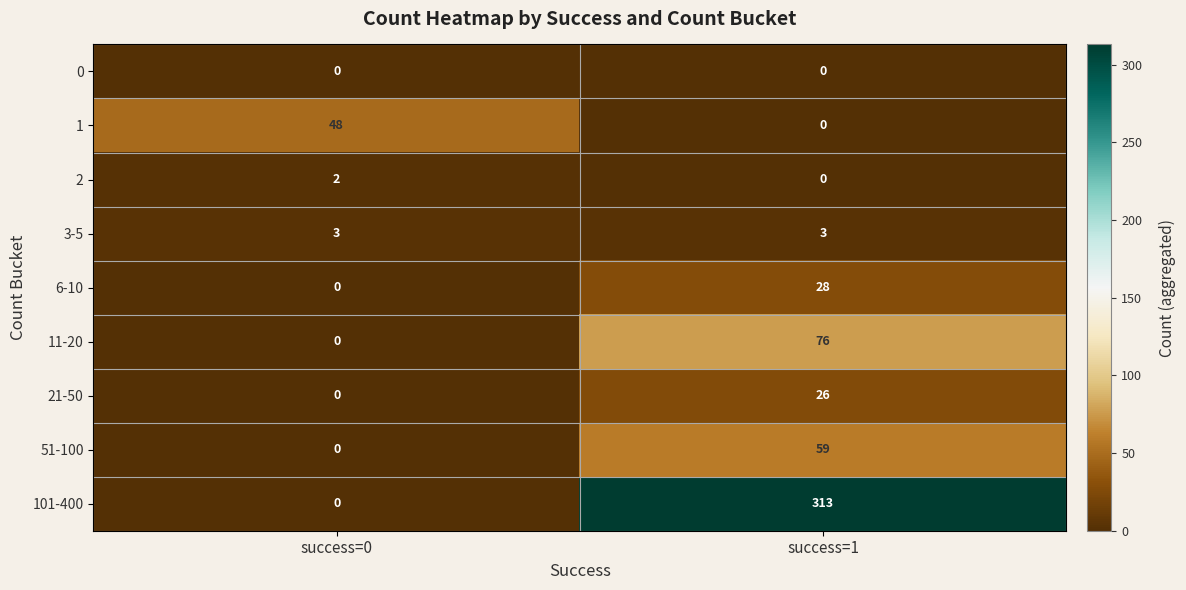

What is the difference between the maximum and minimum values in the 51-100 series?

59